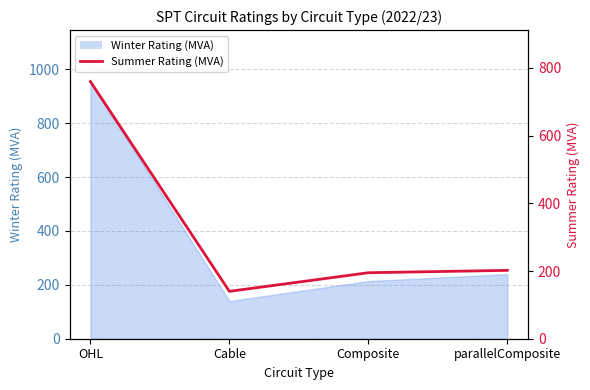

Does the chart have visible grid lines?

Yes